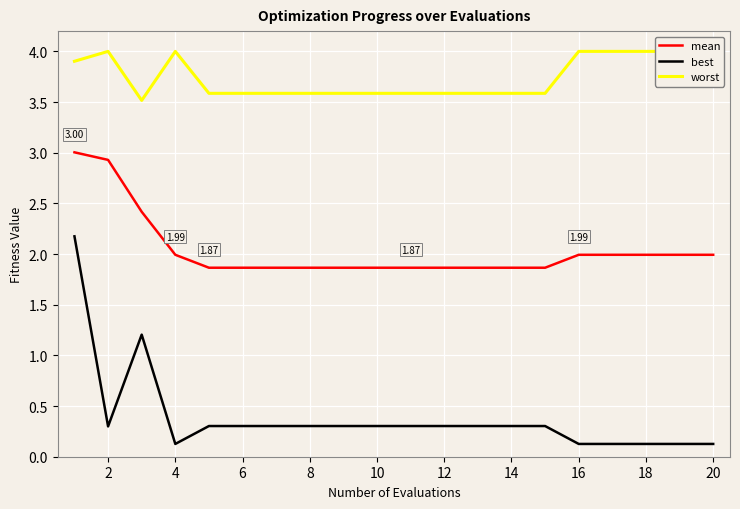

What are all the series names shown in the legend?

mean, best, worst